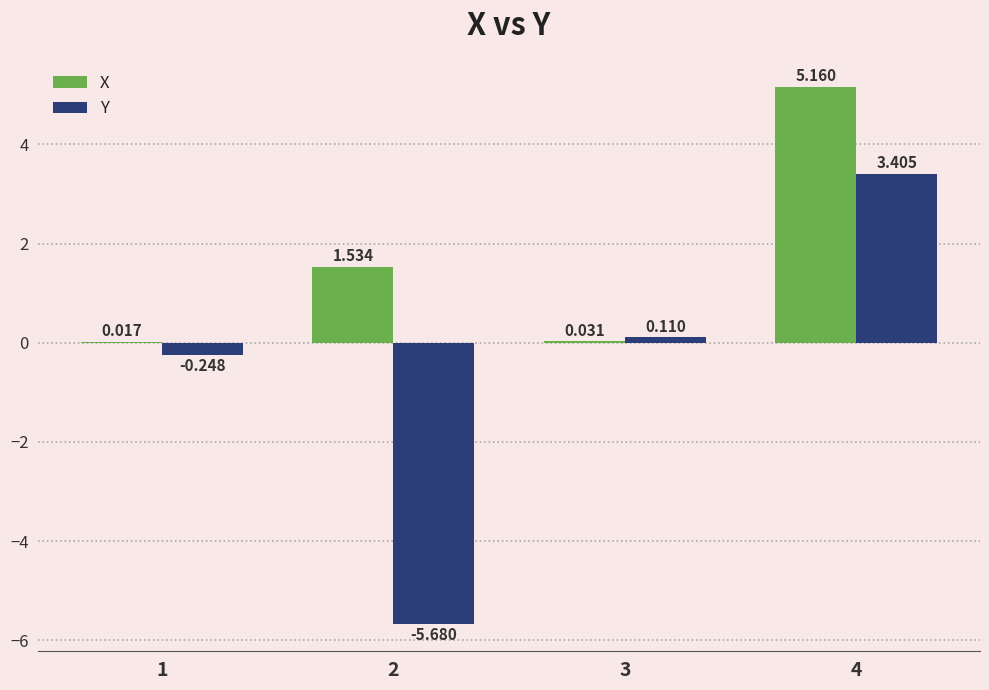

Which series changed the most between 1 and 4?

X